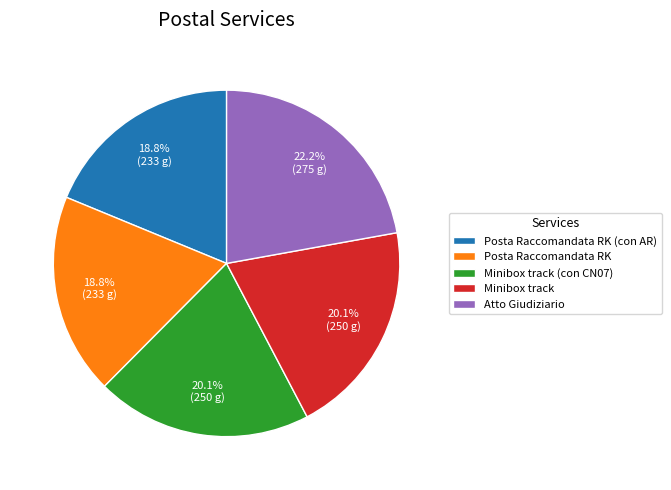

What is the largest slice in the pie chart?

Atto Giudiziario